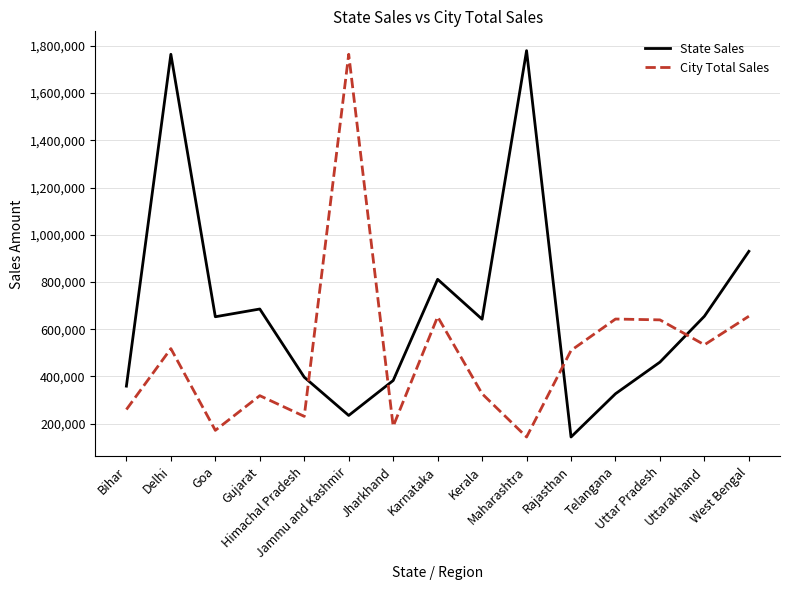

What are all the series names shown in the legend?

State Sales, City Total Sales